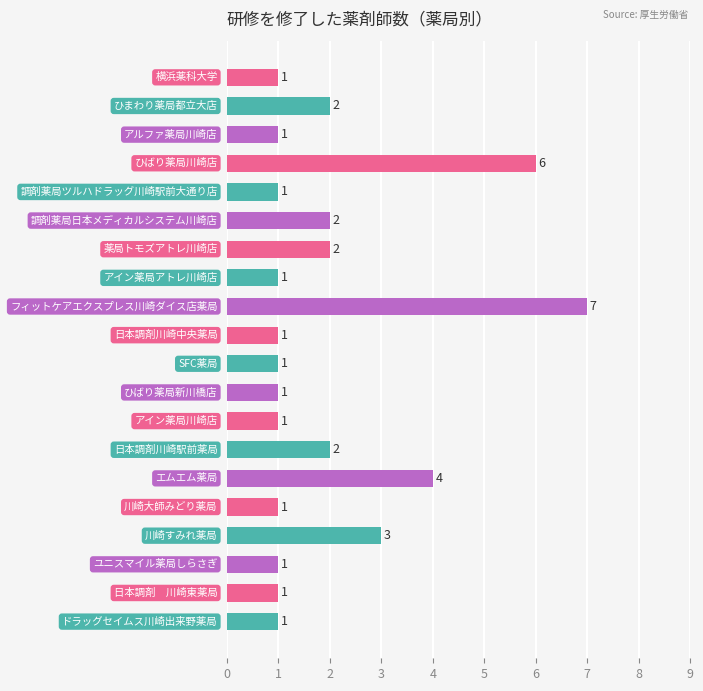

What is the greatest value displayed?

7